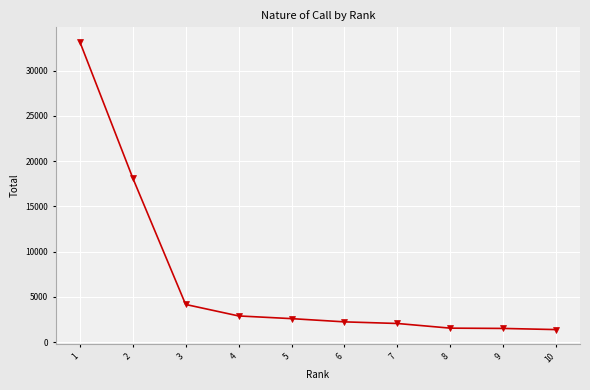

How many lines are shown in the chart?

1